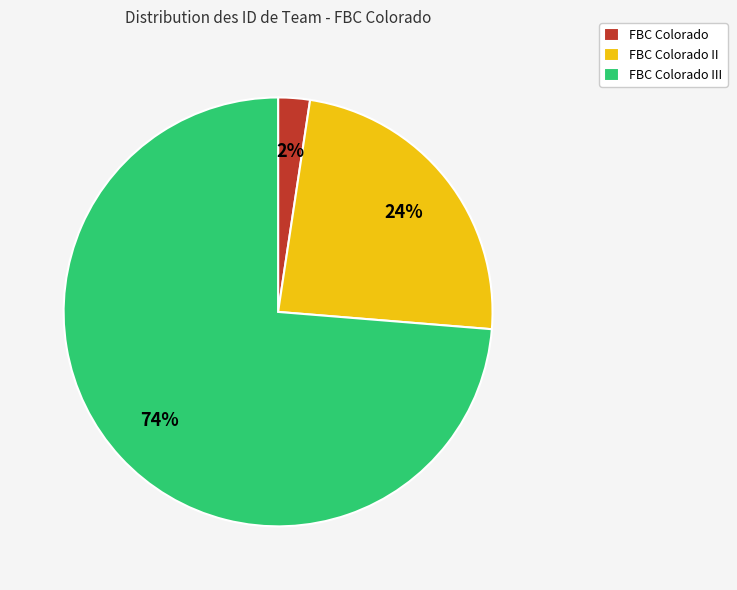

Is the sum of FBC Colorado and FBC Colorado II greater than half?

No